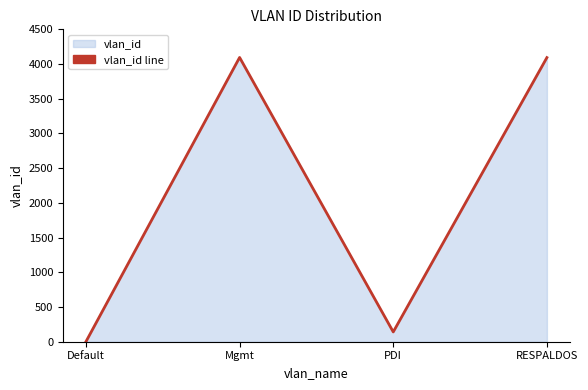

What is the label of the 1st point from the right?

RESPALDOS